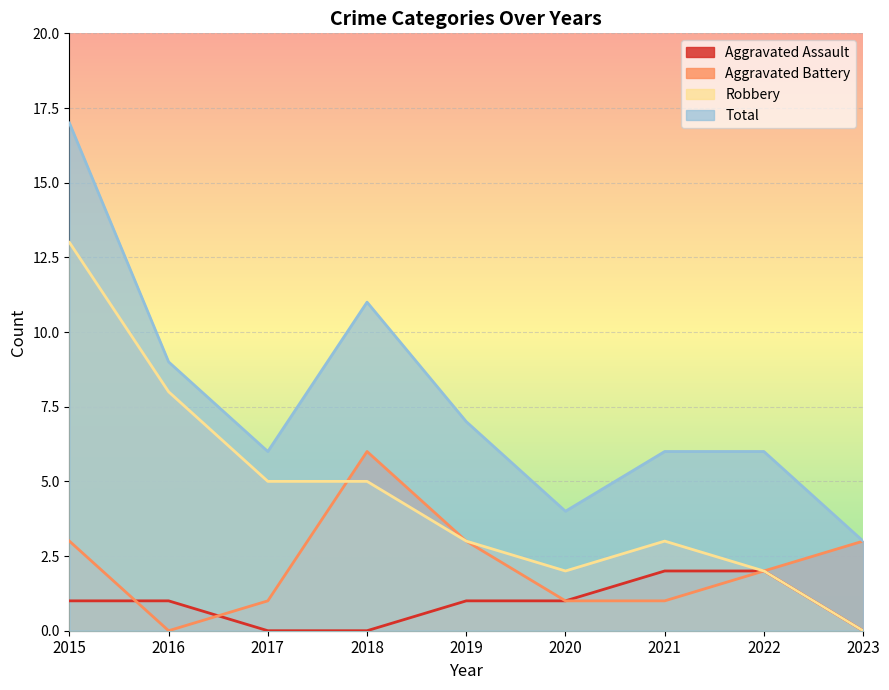

True or false: Aggravated Battery has a value of 6 at 2018.

True